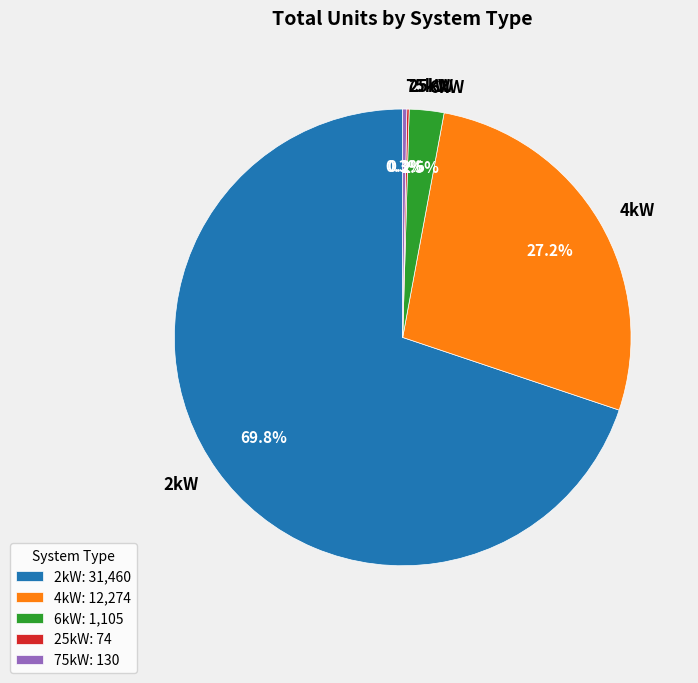

Is 4kW the majority of the pie?

No